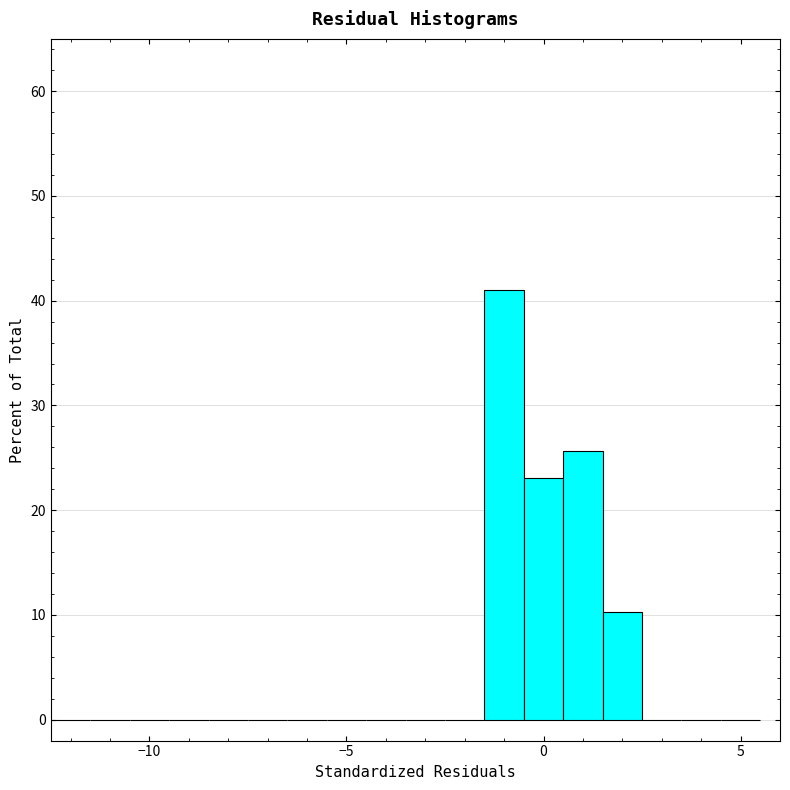

Around what value on the x-axis is the tallest bar? Give the approximate position of its centre, as read against the axis.

-1.0